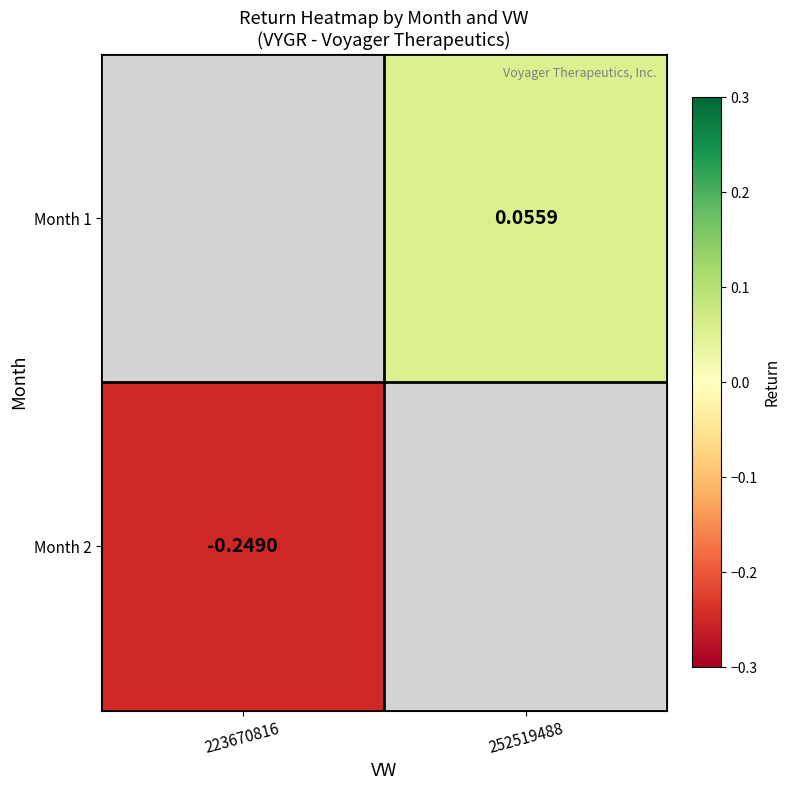

Rank the series by their average value, from highest to lowest.

Month 1, Month 2